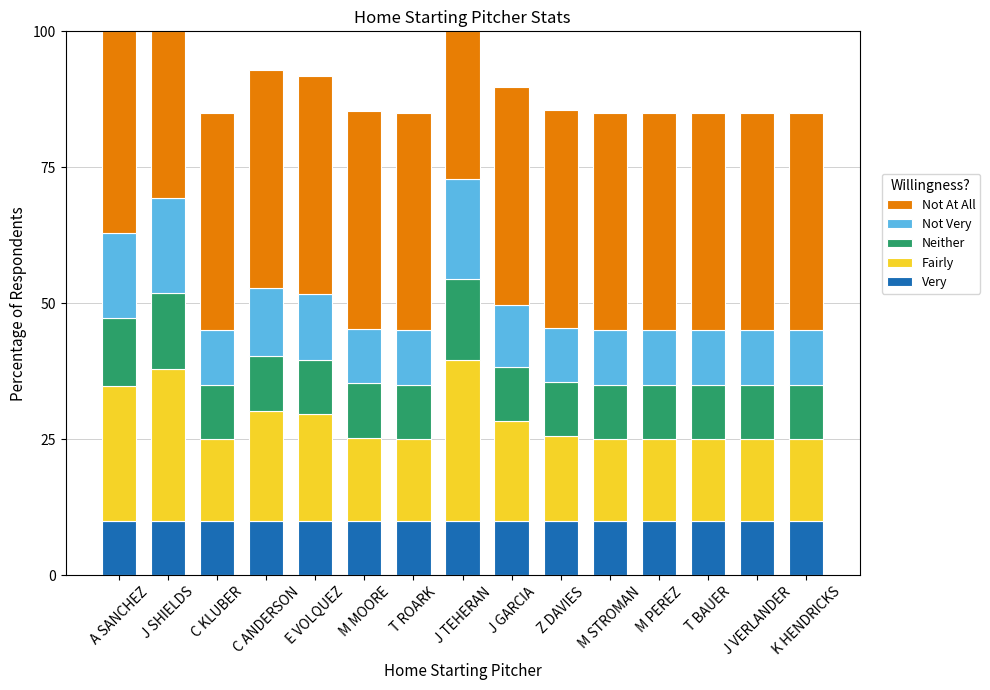

What is the average value of the Very series?

10.0